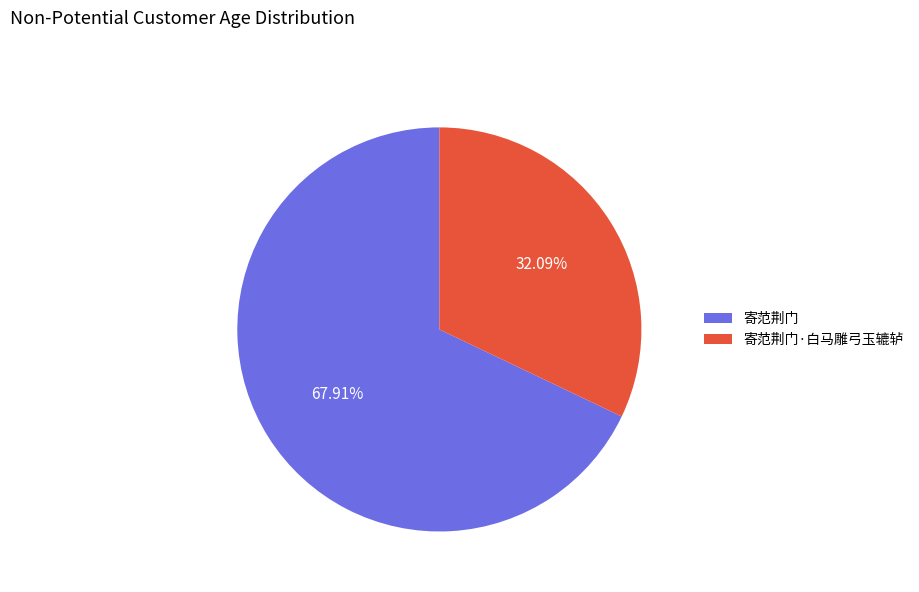

Is 寄范荆门 the majority of the pie?

Yes